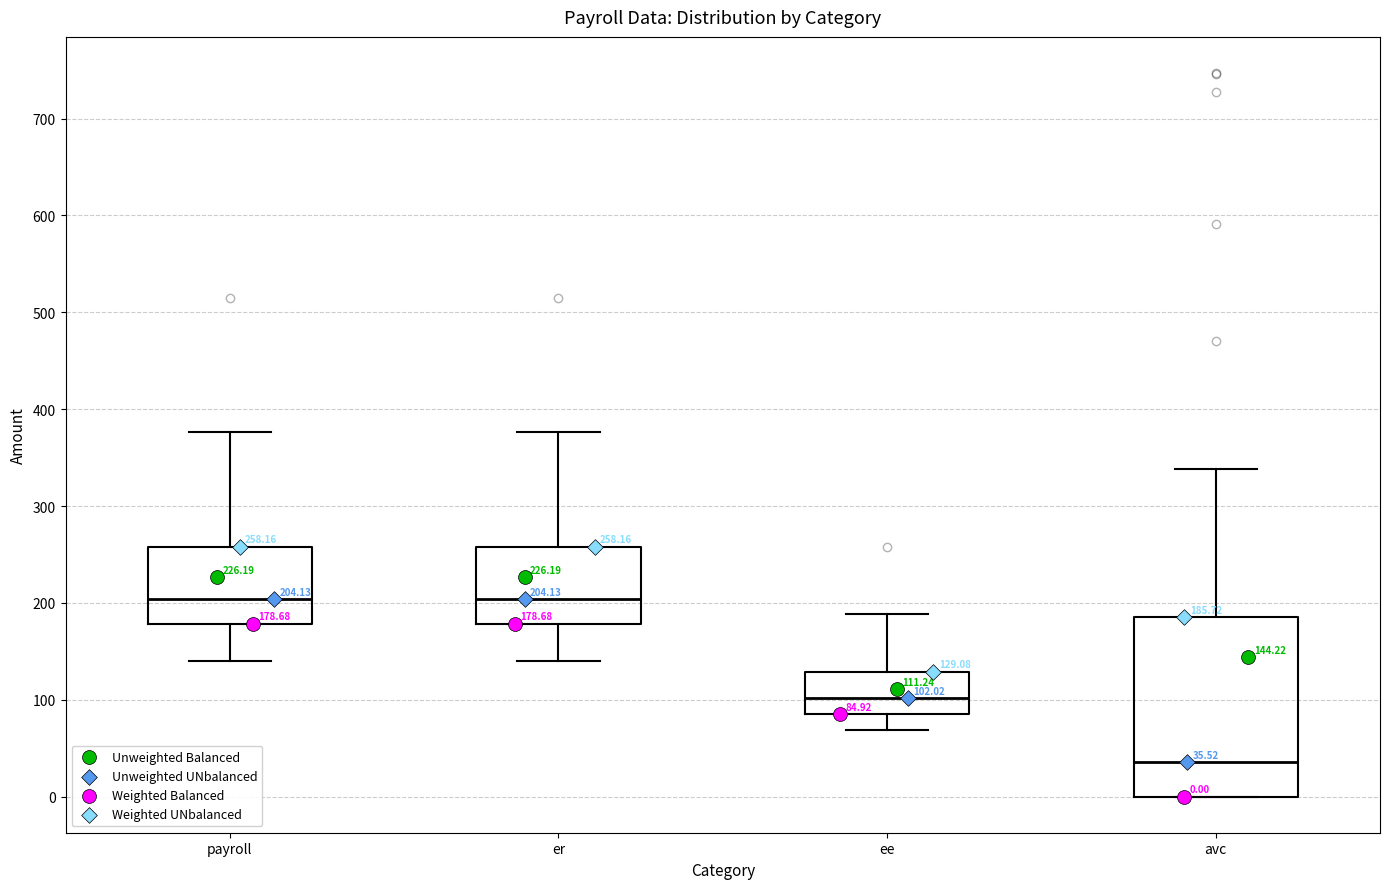

Which box's median line is the lowest?

avc